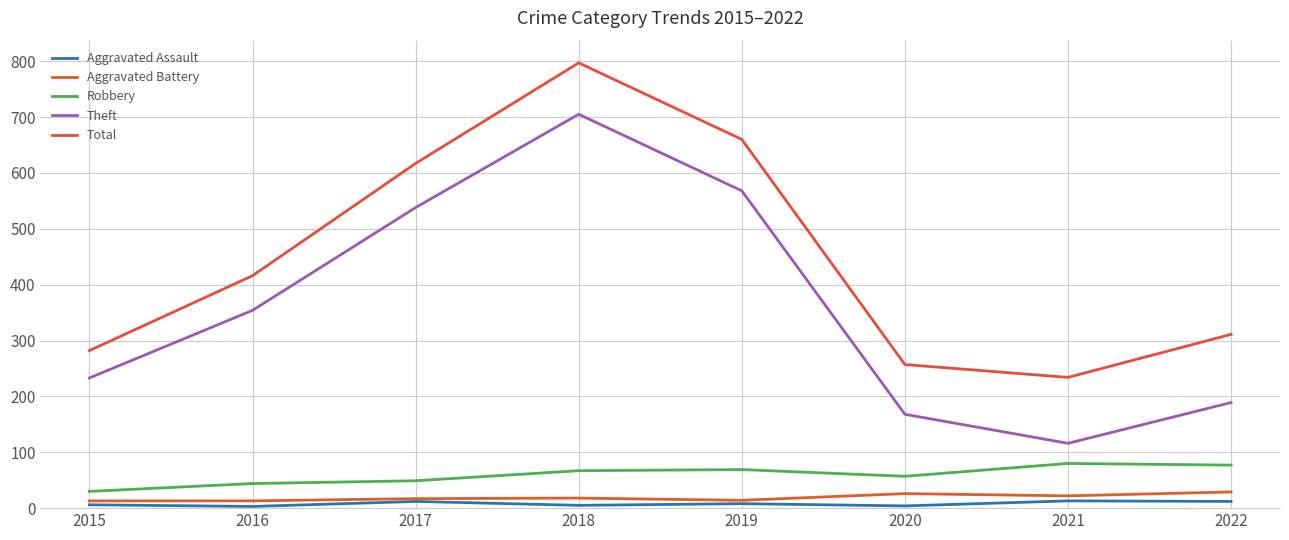

Is the value of Aggravated Battery at 2016 greater than the value of Theft at 2021?

No